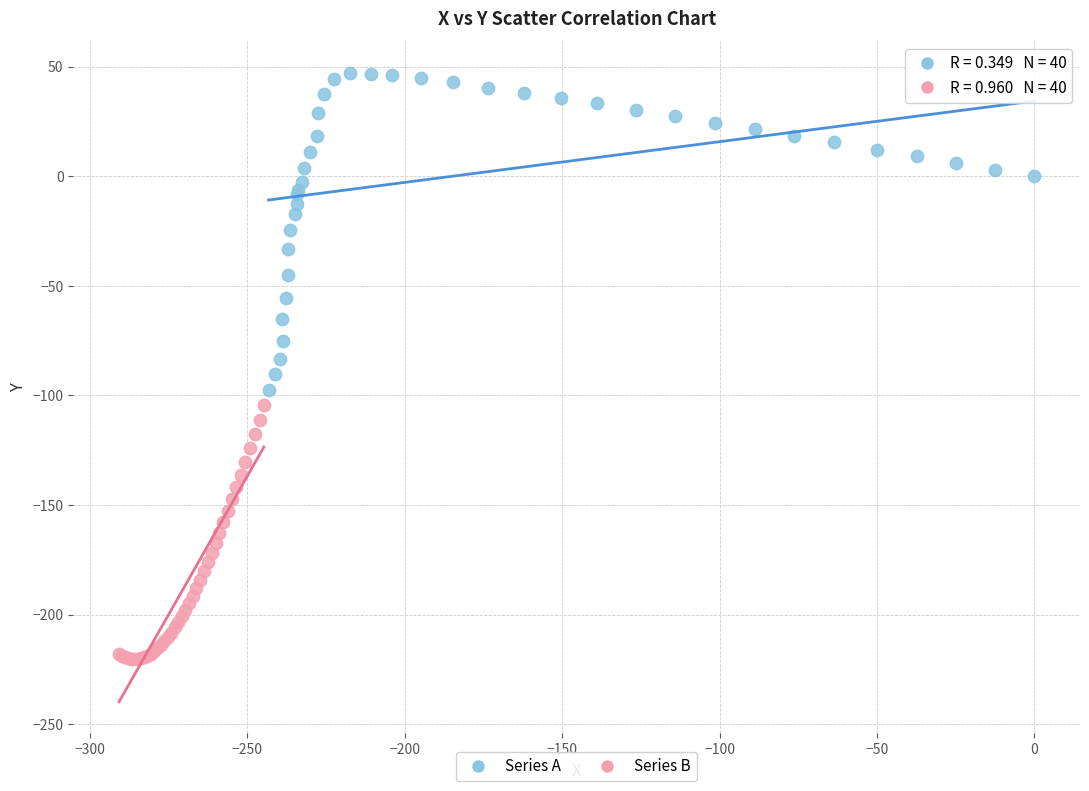

Which series reaches the maximum Y coordinate?

Series A